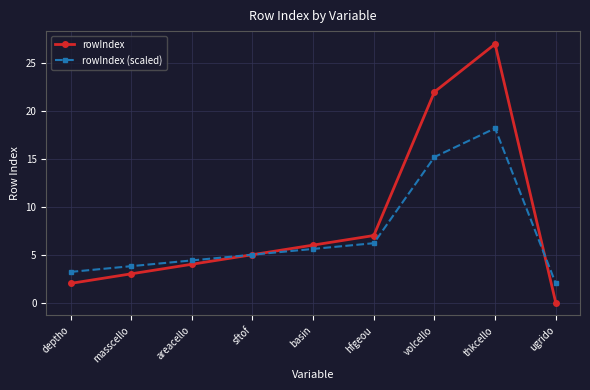

How many lines are shown in the chart?

2